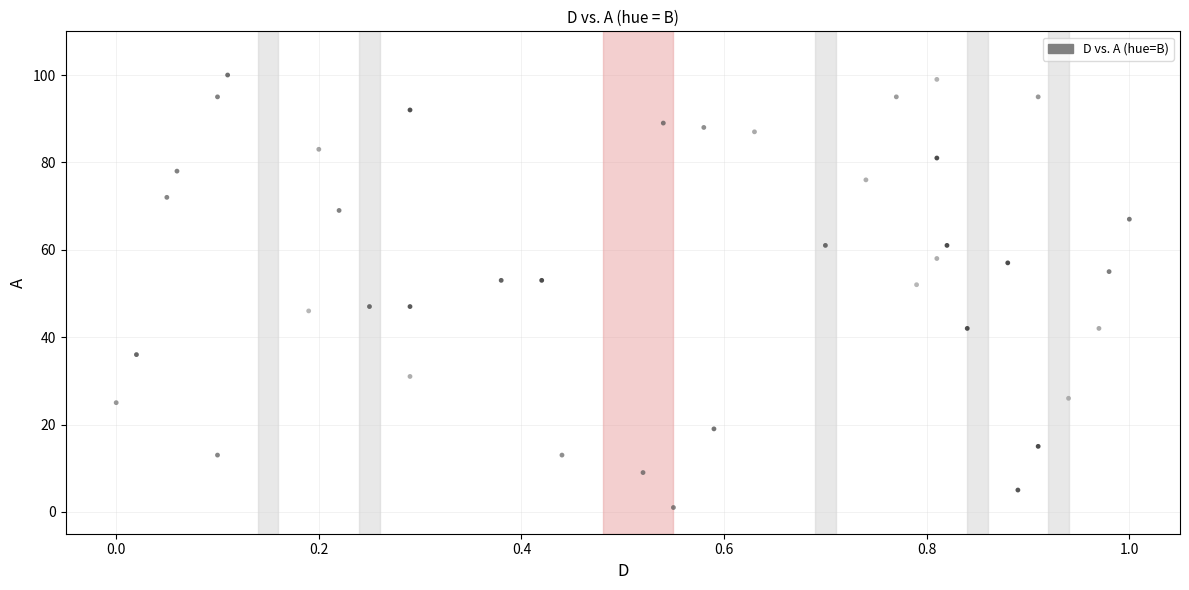

What is the range of Y values (max minus min)?

99